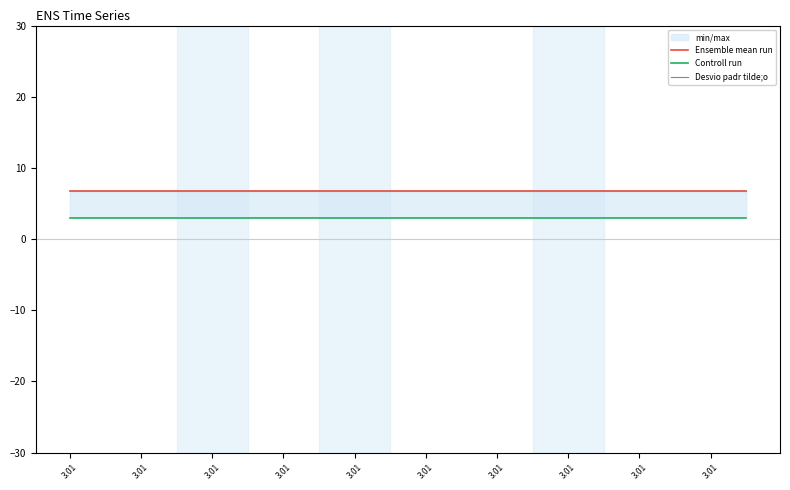

How many lines are shown in the chart?

3